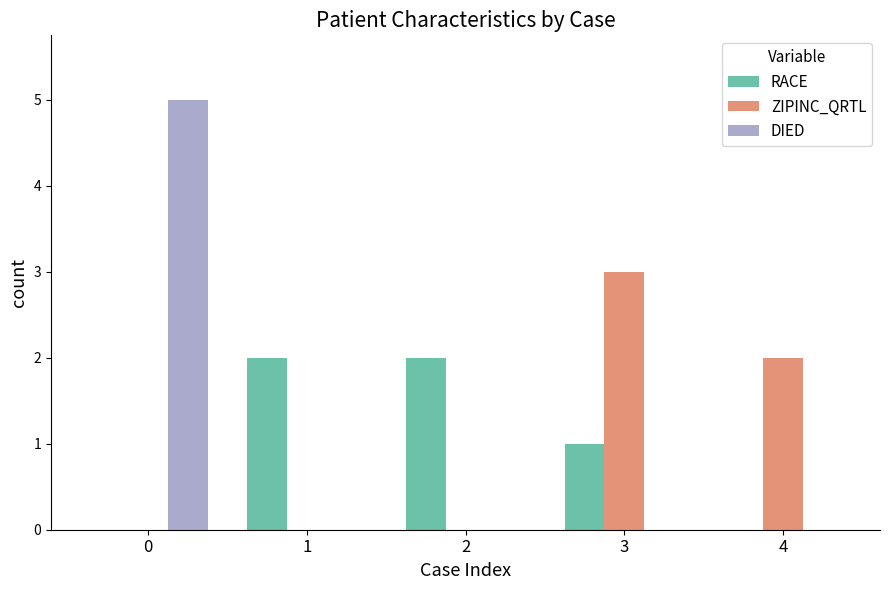

The value of ZIPINC_QRTL at 4 is 2. True or false?

True